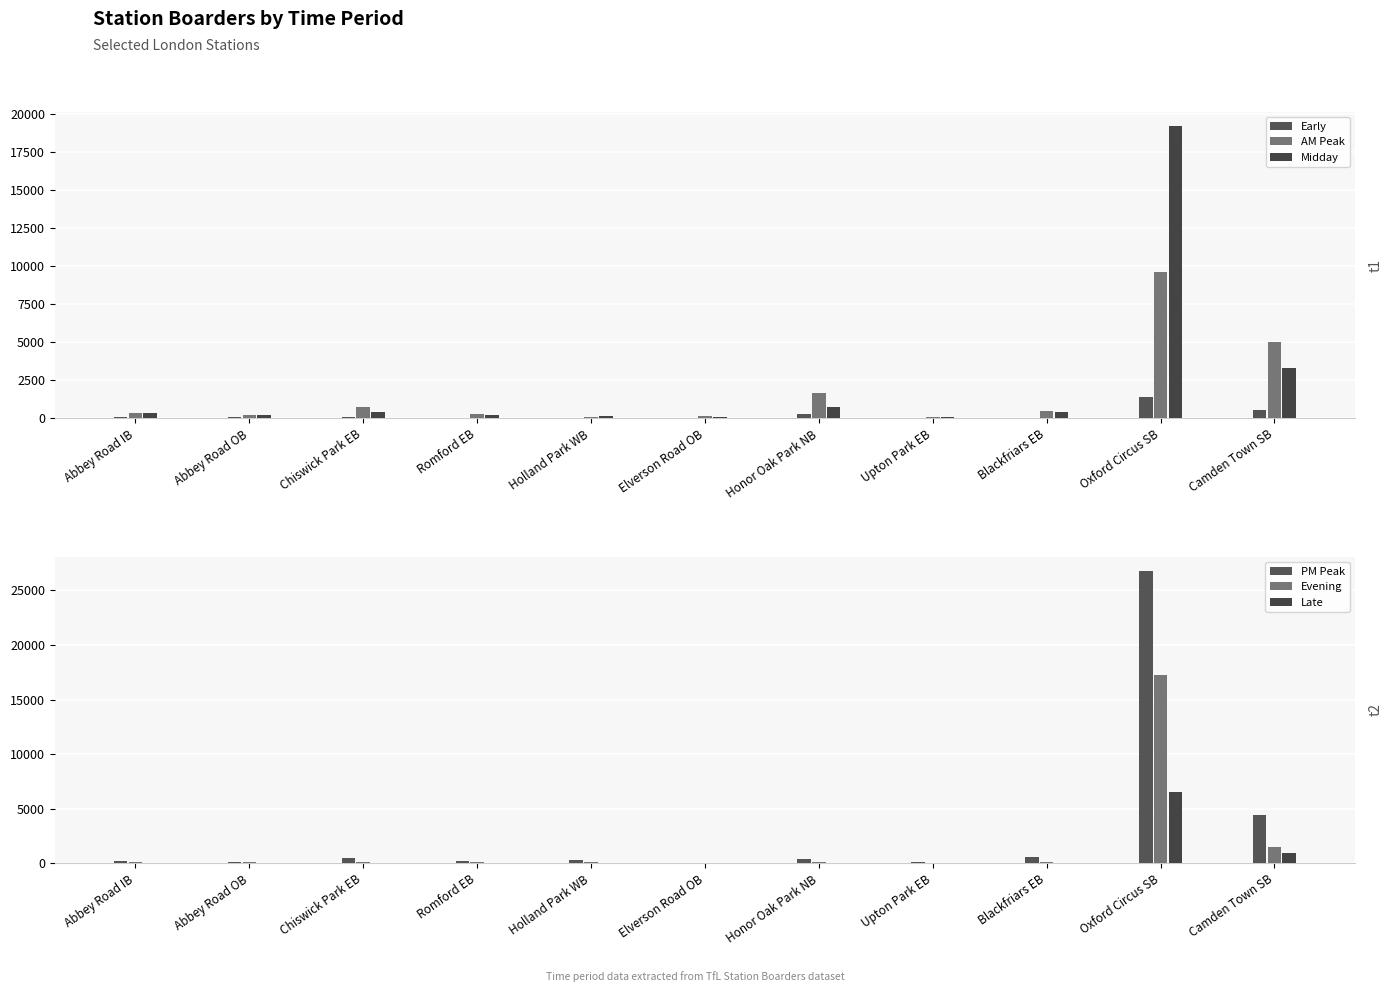

What is the sum of the AM Peak values at Romford EB and Honor Oak Park NB?

1944.3